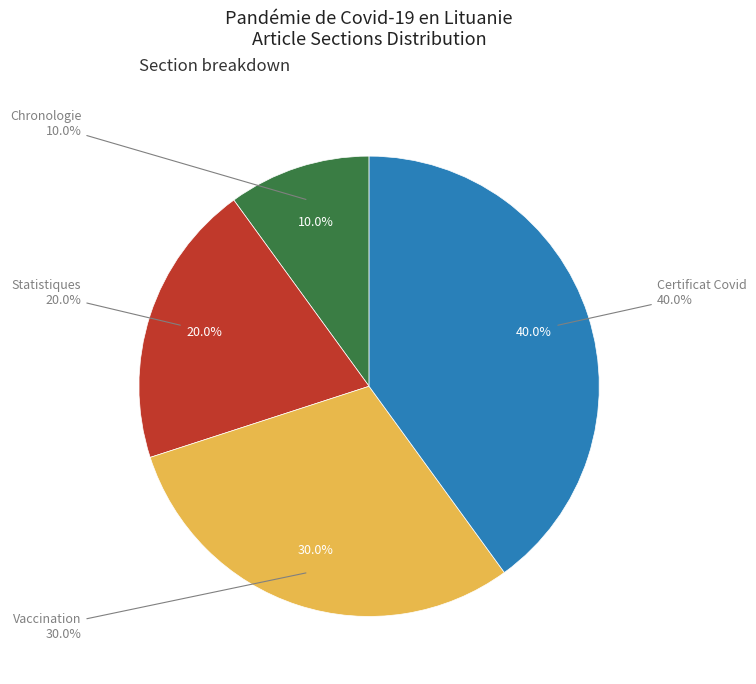

True or false: Statistiques accounts for 25% of the total.

False